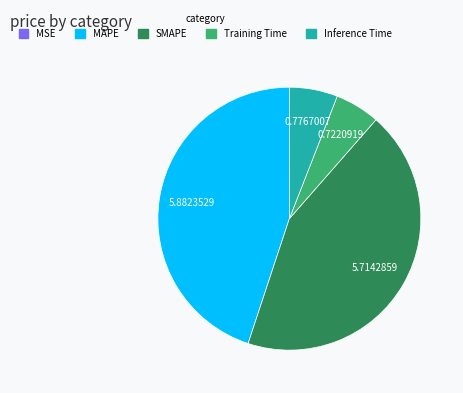

Which has a higher value, Inference Time or MAPE?

MAPE